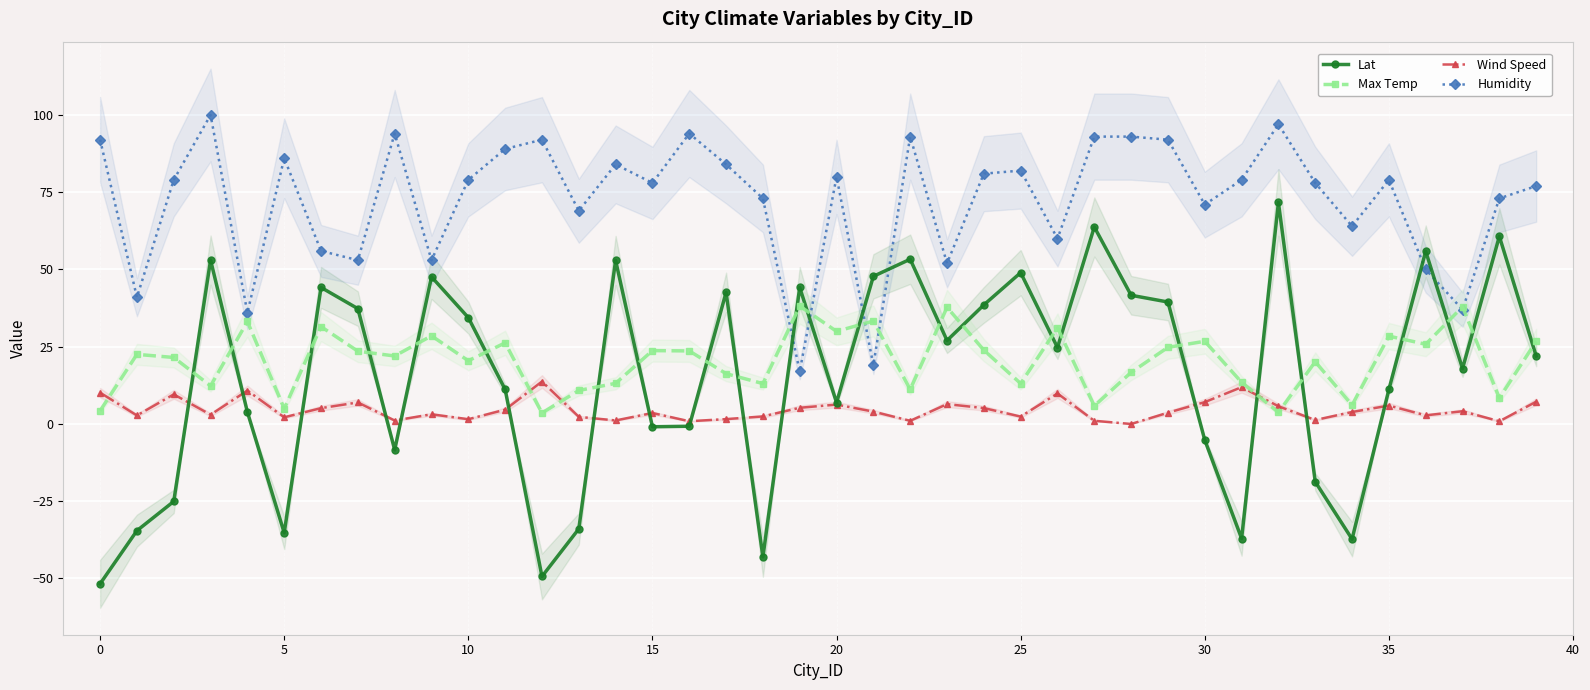

What is the smallest value displayed?

-51.7